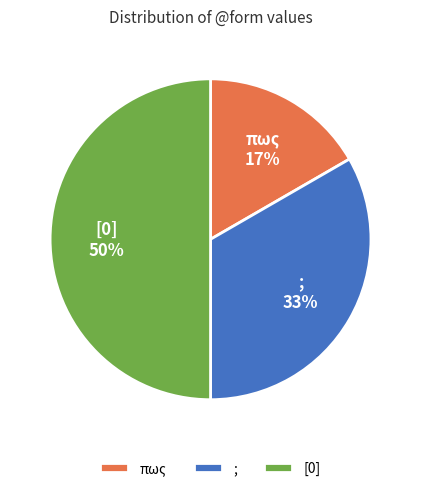

Which has a higher value, πως or ;?

;